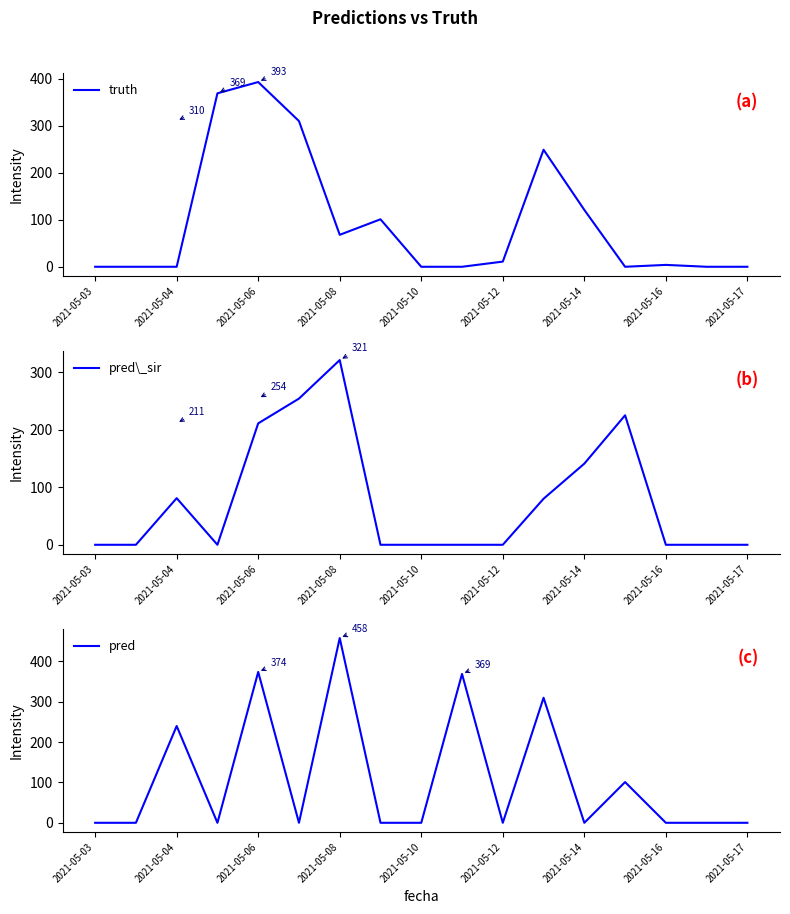

What is the maximum value for truth?

393